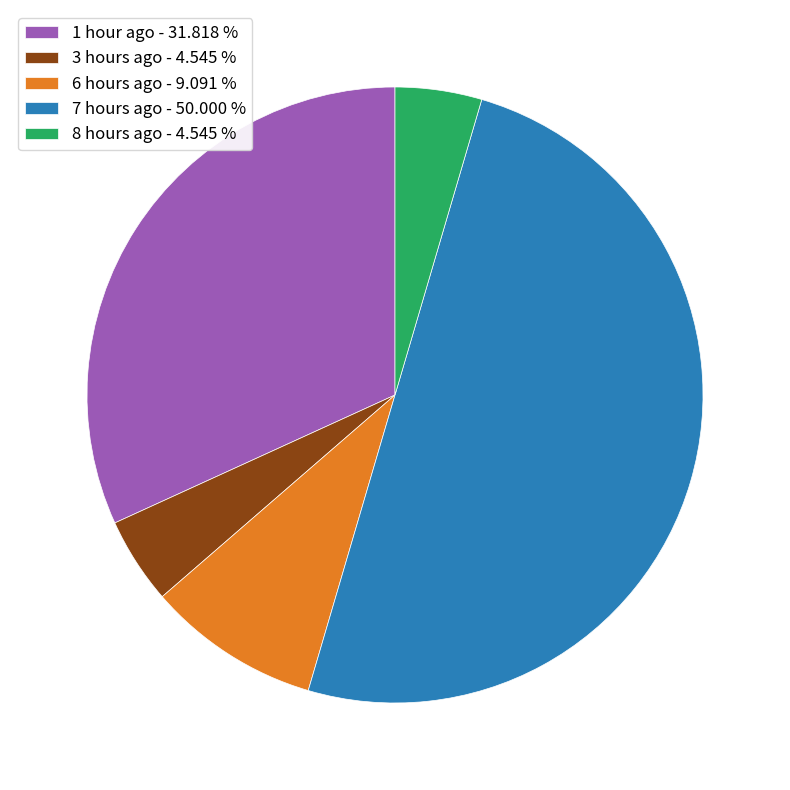

Approximately how many times larger is the value at 1 hour ago - 31.818 % compared to 6 hours ago - 9.091 %?

3.5